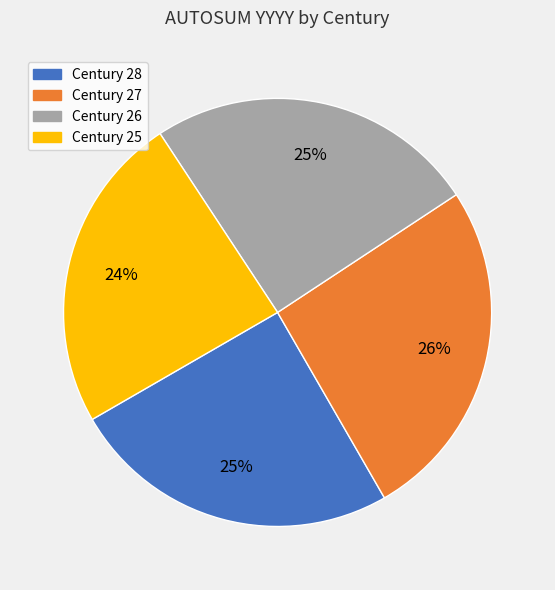

Between Century 25 and Century 27, which is larger?

Century 27